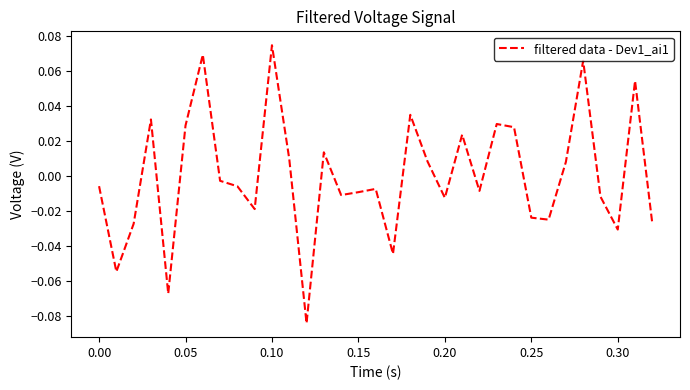

True or false: there are more than 1 points higher than both neighbors.

True